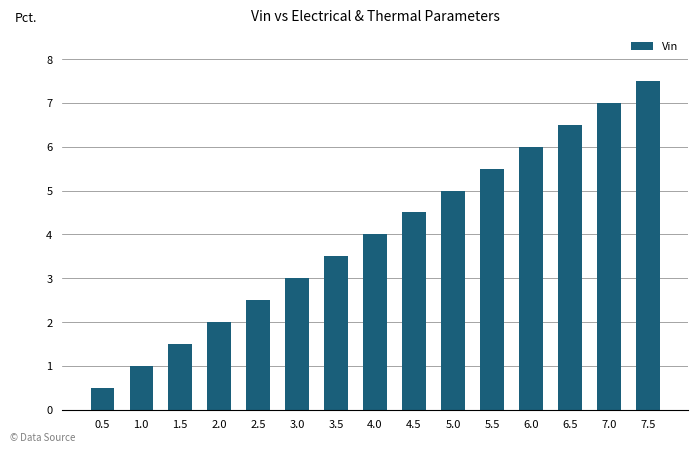

List the labels in order of value, largest first.

7.5, 7.0, 6.5, 6.0, 5.5, 5.0, 4.5, 4.0, 3.5, 3.0, 2.5, 2.0, 1.5, 1.0, 0.5